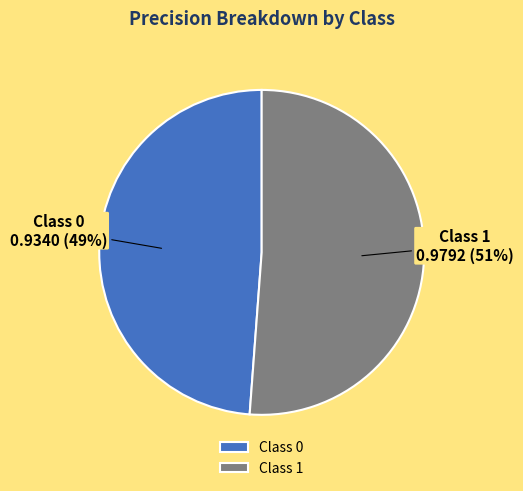

Which slice is the largest?

Class 1